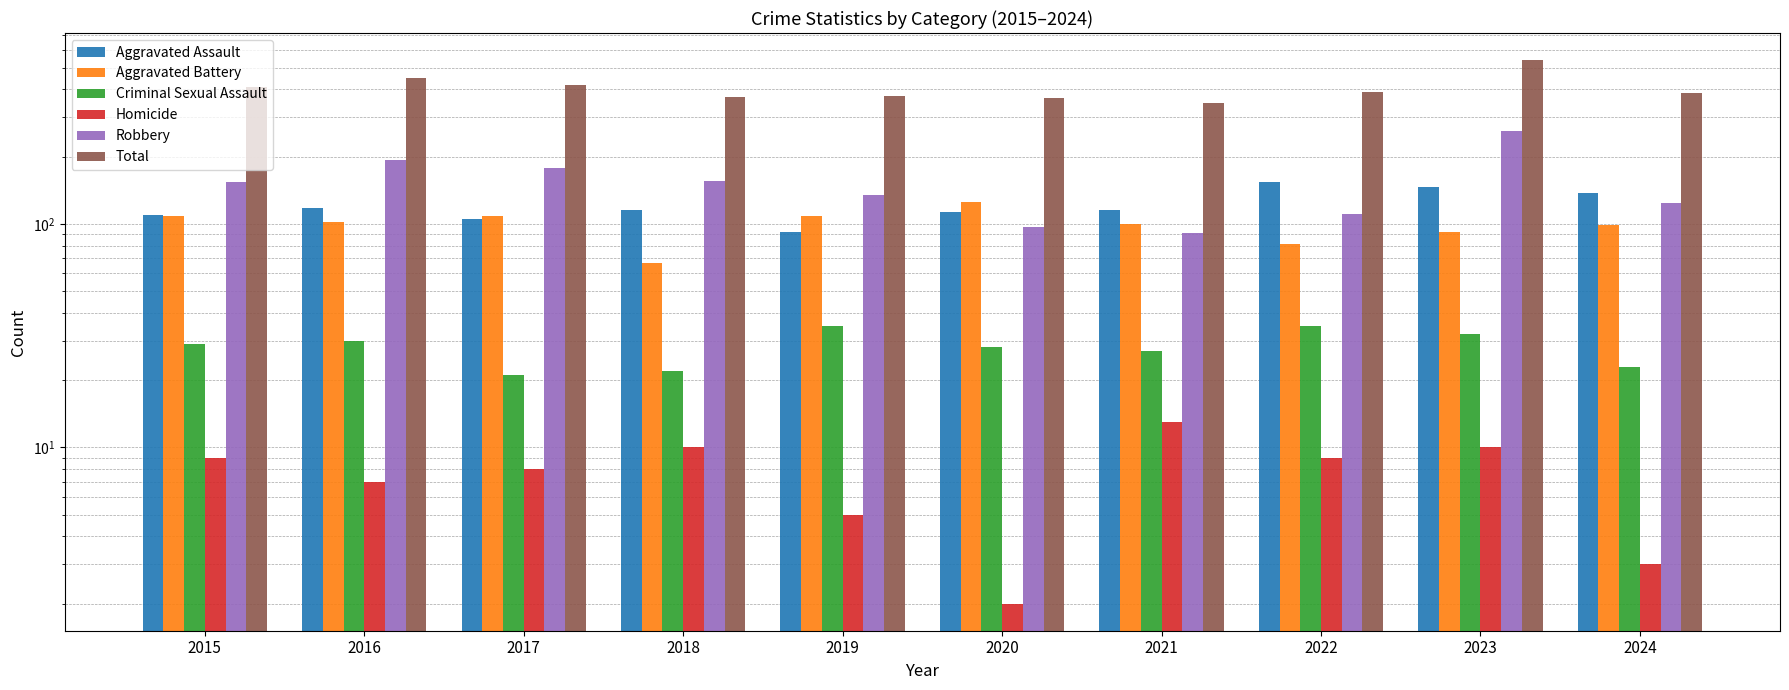

At how many categories does at least one series exceed 116?

10